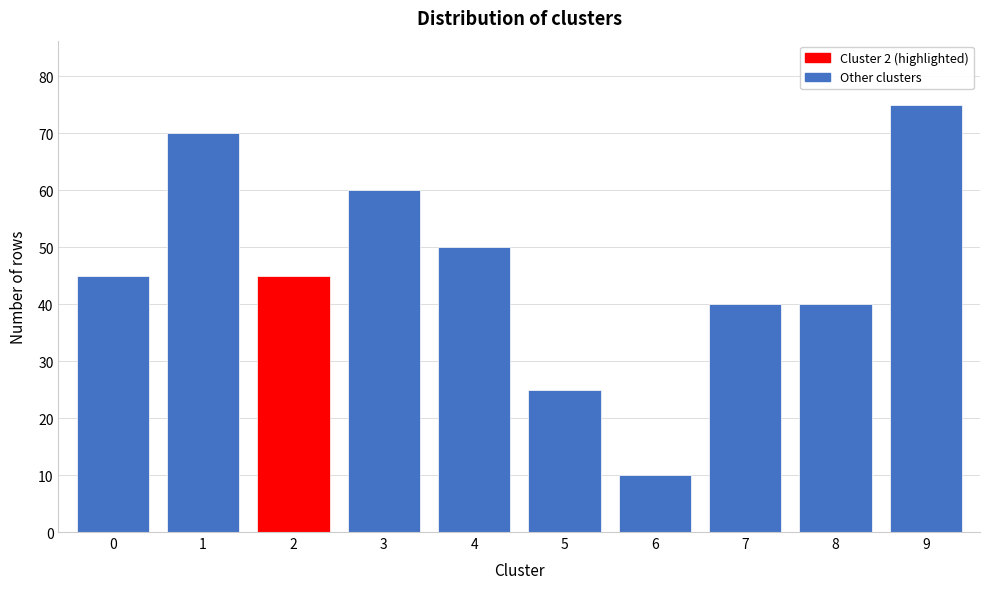

Reading left to right, transcribe all the data shown in this chart.

45	70	45	60	50	25	10	40	40	75